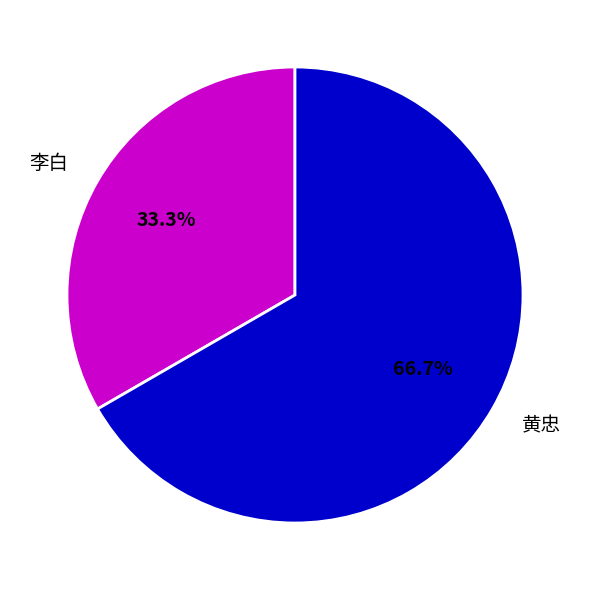

Does 李白 represent more than half of the total?

No